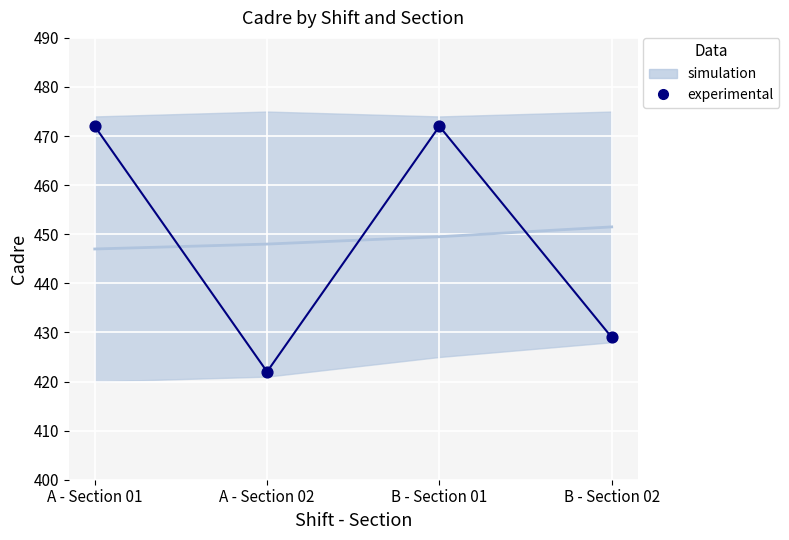

What Y value in the scatter plot is closest to 447?

429